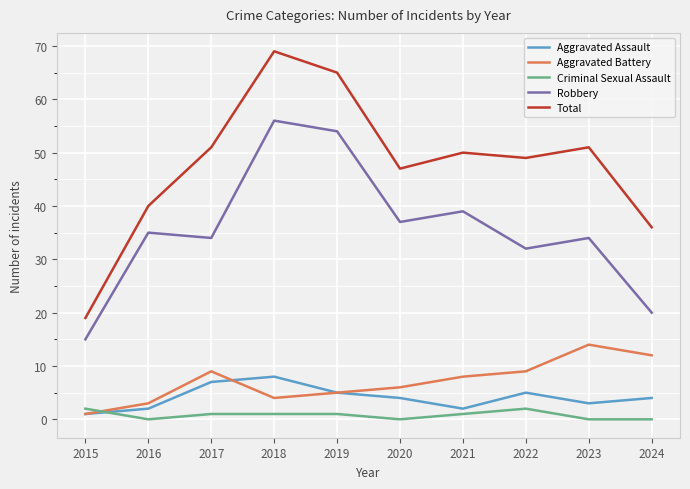

Which category has the lowest value in the Total series?

2015